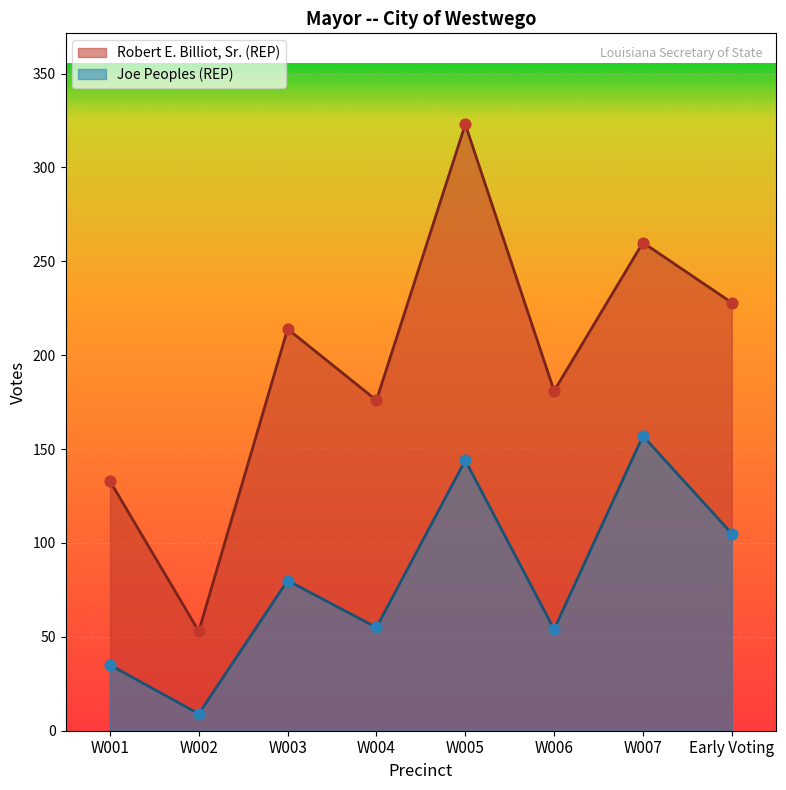

At how many categories does at least one series exceed 156?

6